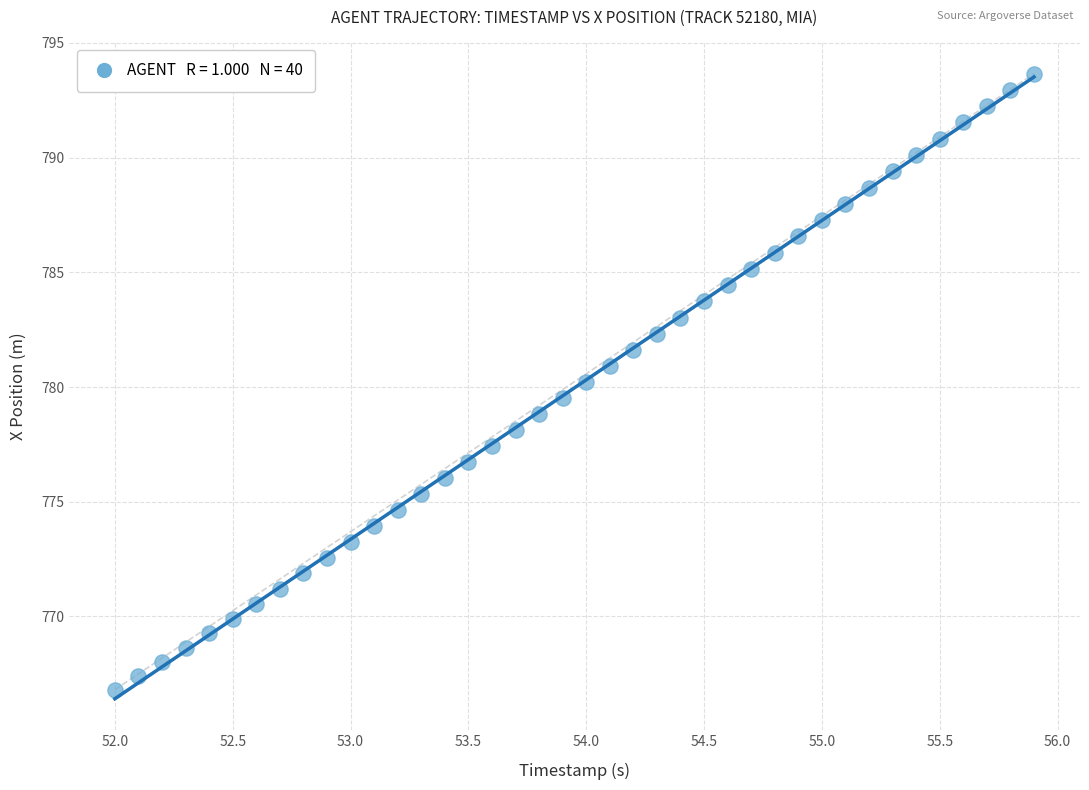

What is the range of X values (max minus min)?

3.9